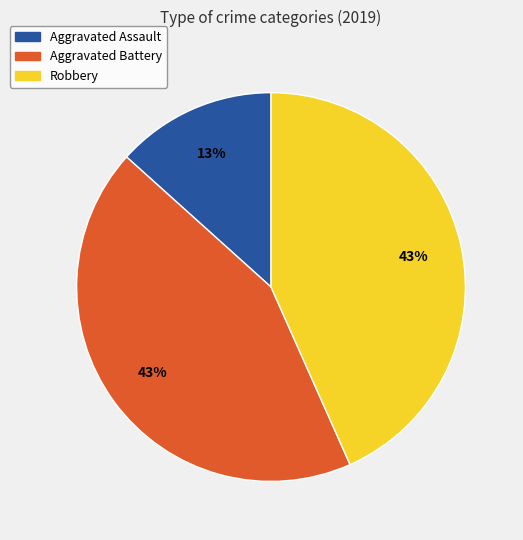

True or false: Aggravated Battery accounts for 43% of the total.

True